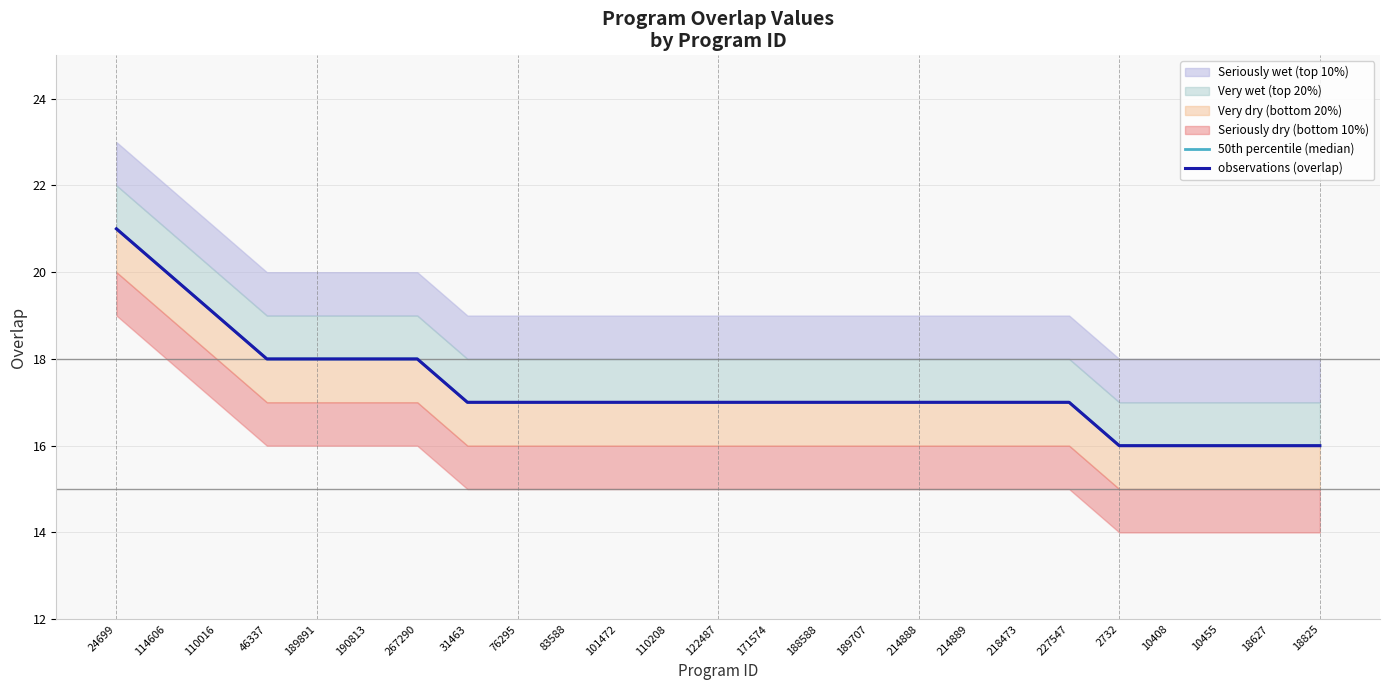

At which label does observations (overlap) first exceed 17?

24699